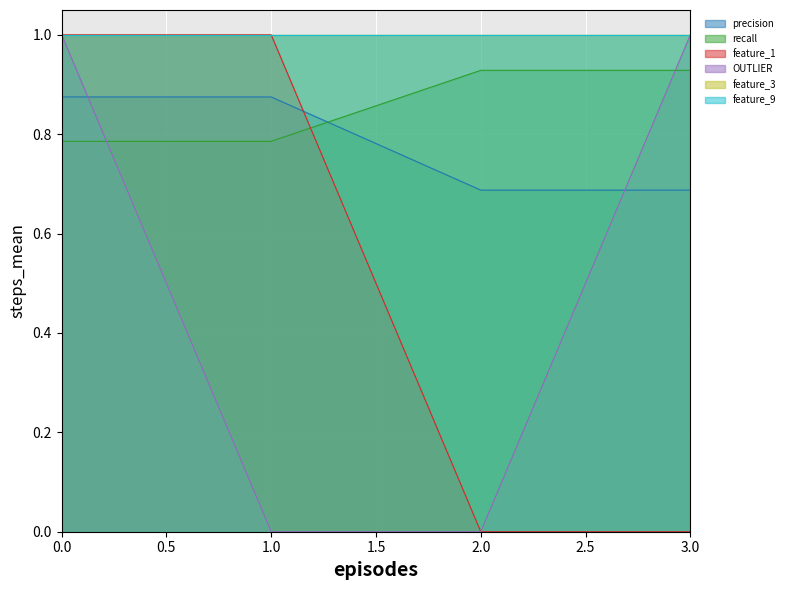

Count the precision values in the range 0 to 1.

4